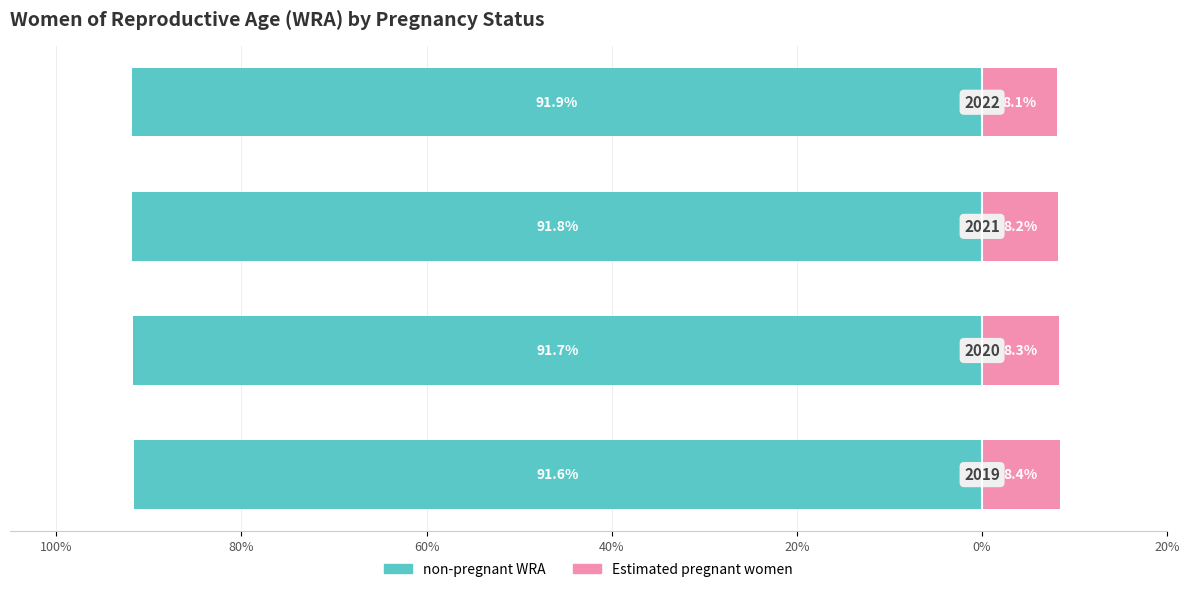

What value does the Estimated pregnant women series have at 80%?

8.3